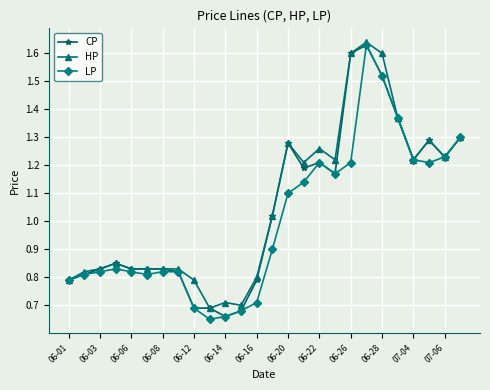

How many lines are shown in the chart?

3